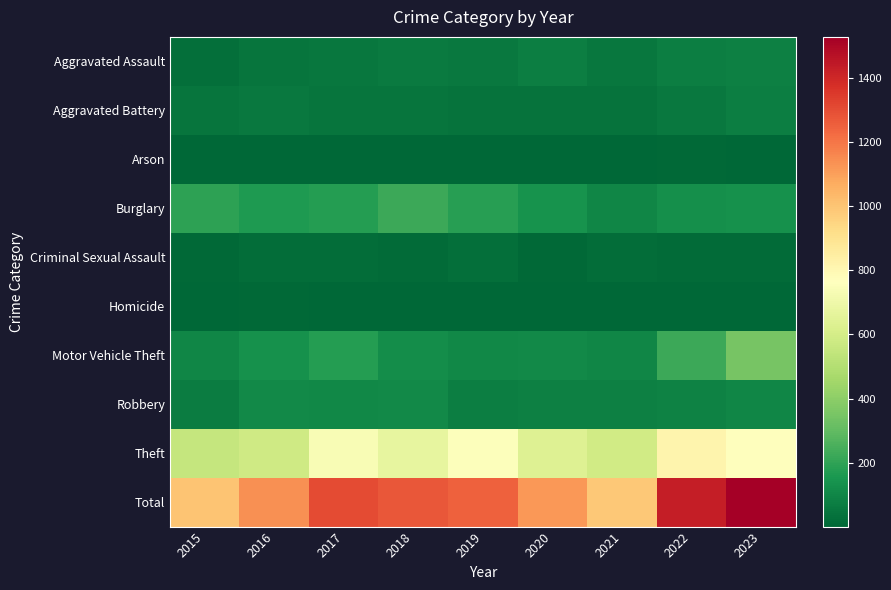

At which category is the sum across all series the highest?

2023